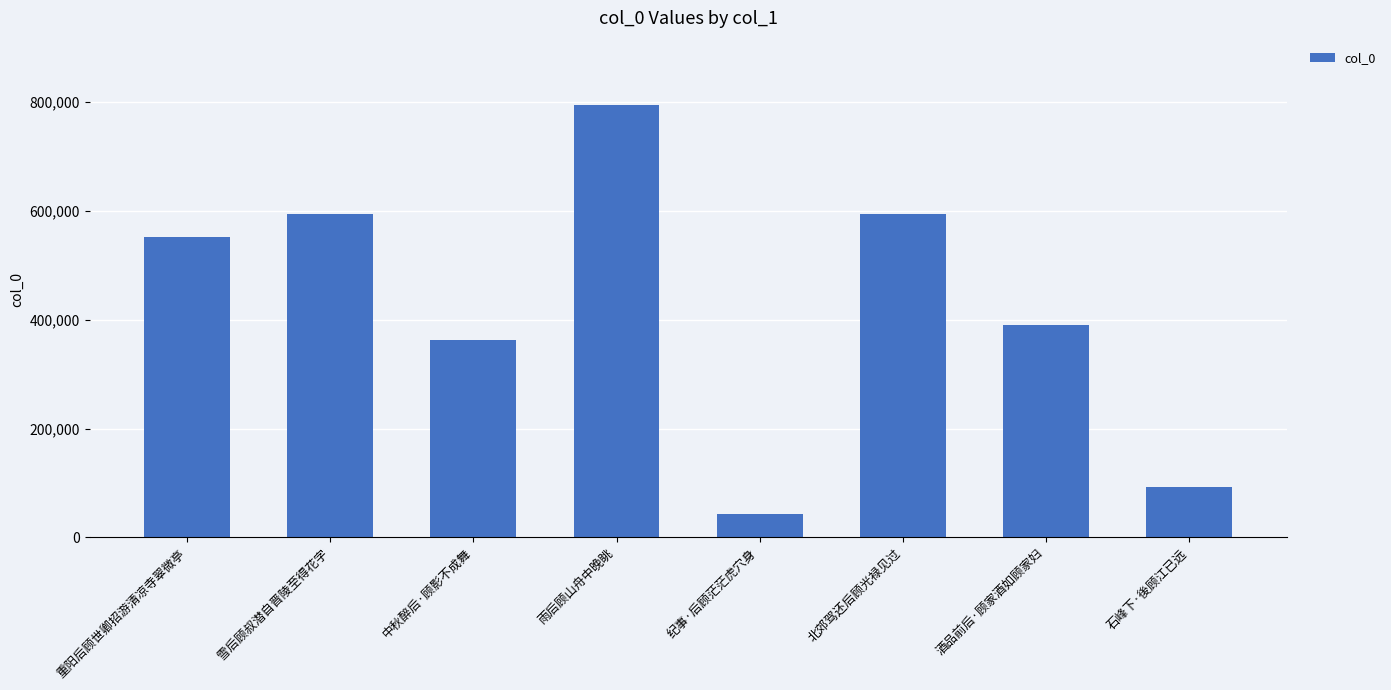

Is it true that the value at 中秋醉后·顾影不成舞 is 141020?

False